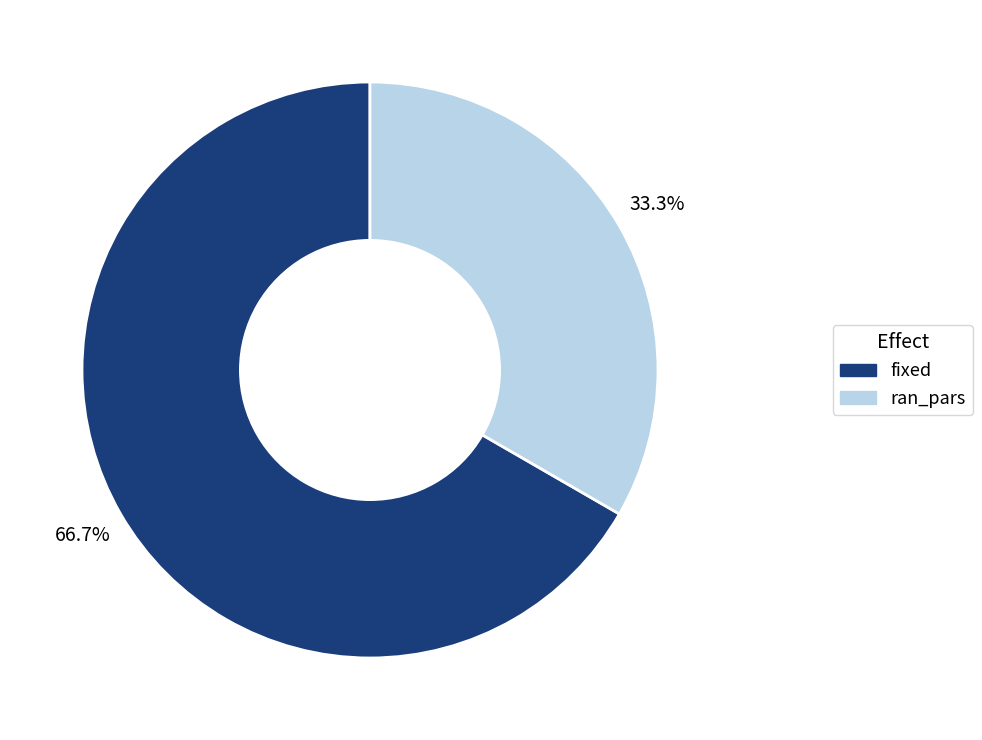

True or false: fixed accounts for 67% of the total.

True